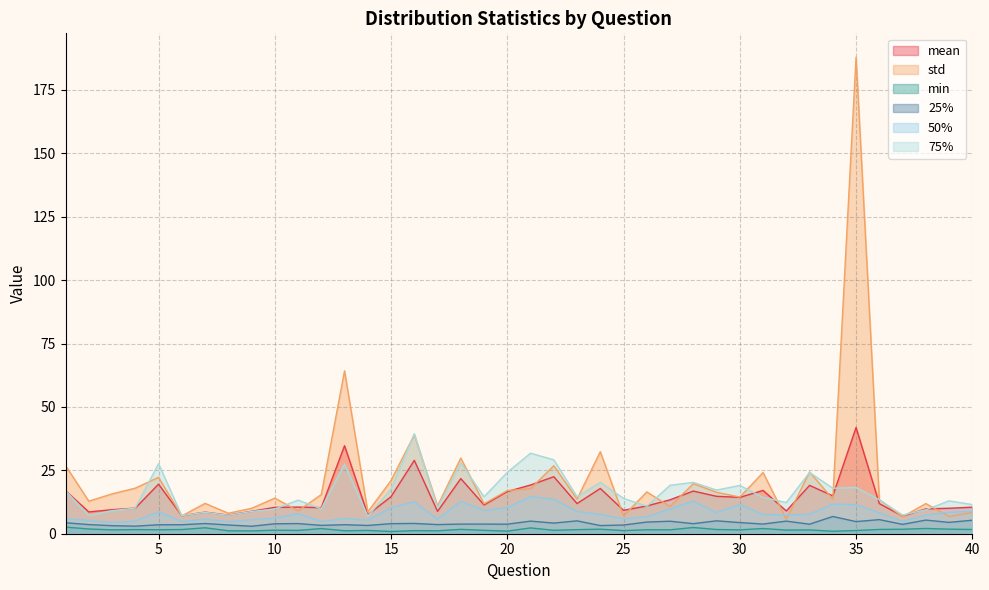

Reading right to left, extract all data points from this chart.

mean: 10.5	10.0	9.8	6.9	11.9	41.9	14.9	19.1	9.0	17.1	14.3	14.8	16.8	13.4	11.0	9.2	17.8	11.9	22.5	19.2	16.6	11.3	21.7	8.8	28.9	14.6	7.5	34.7	10.3	10.5	10.4	8.8	7.3	8.5	7.1	19.5	10.1	9.5	8.6	17.0
std: 8.4	6.8	11.9	6.7	13.4	187.9	13.6	24.4	5.8	24.1	14.4	16.4	19.7	10.7	16.5	7.0	32.4	13.7	26.8	17.8	17.0	11.8	29.8	11.0	39.0	21.0	8.6	64.2	15.5	9.0	14.0	10.0	8.1	12.0	7.0	22.2	18.0	15.7	12.8	26.9
min: 1.7	1.8	2.1	1.8	1.7	1.3	1.0	1.5	1.4	2.0	1.5	1.7	2.5	1.5	1.6	1.2	1.8	1.6	1.3	2.3	1.0	1.3	1.7	1.2	1.2	0.9	1.3	1.2	2.0	1.3	1.4	1.1	1.2	2.3	1.6	1.6	1.6	1.5	1.9	2.6
25%: 5.3	4.5	5.4	3.7	5.6	4.8	6.8	3.8	5.0	3.8	4.4	5.1	4.0	4.9	4.6	3.4	3.2	5.1	4.2	5.0	3.8	3.8	3.8	3.6	4.1	4.0	3.3	3.6	3.3	4.0	3.9	3.0	3.4	4.0	3.5	3.5	3.0	3.2	3.6	4.3
50%: 8.8	8.5	7.3	4.8	8.2	11.5	11.7	7.7	7.4	7.6	11.5	8.4	12.8	9.8	6.7	5.9	7.6	8.8	13.6	14.6	10.4	9.1	12.7	5.7	12.6	10.2	5.4	6.0	4.8	7.9	6.1	5.5	4.7	5.8	4.8	8.6	4.9	4.4	5.2	6.0
75%: 11.5	13.0	9.5	7.4	13.4	18.3	17.9	24.2	12.3	14.3	19.0	17.2	20.3	19.1	10.8	14.0	20.2	14.6	29.1	31.8	24.2	14.6	27.9	10.2	39.4	17.6	7.0	27.4	9.9	13.3	9.8	8.8	7.3	8.4	7.1	27.6	10.1	9.1	7.2	17.0